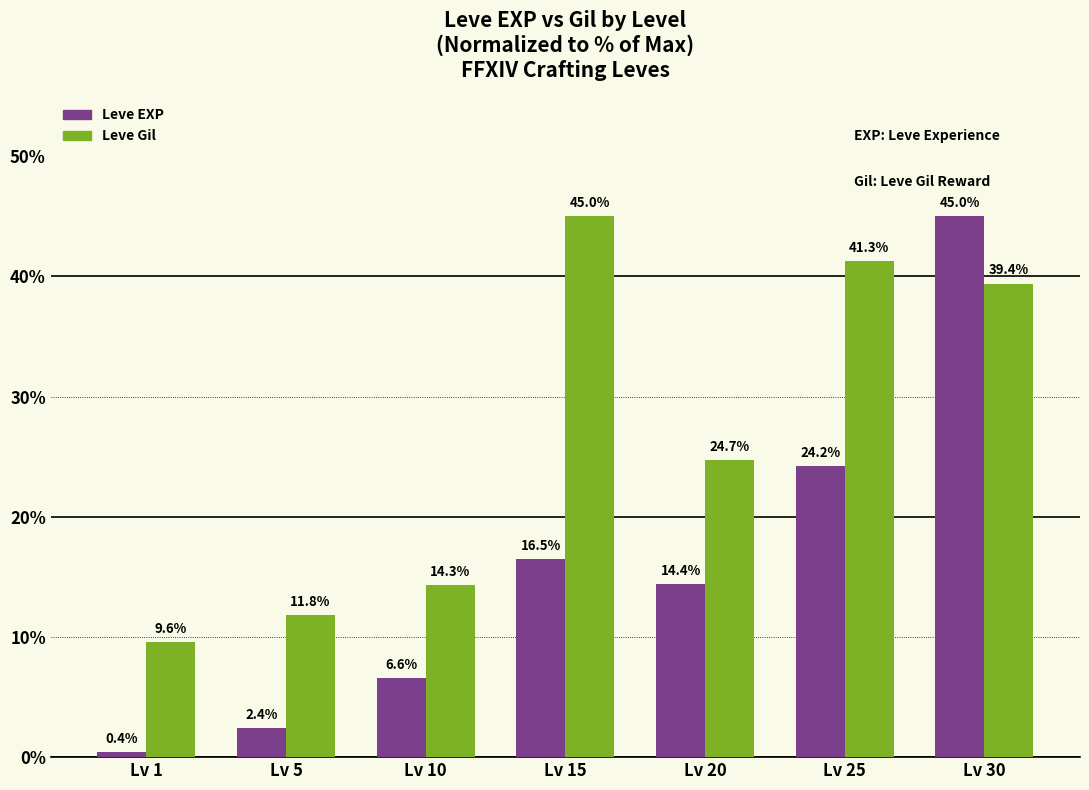

What is the maximum value shown in the chart?

45.0